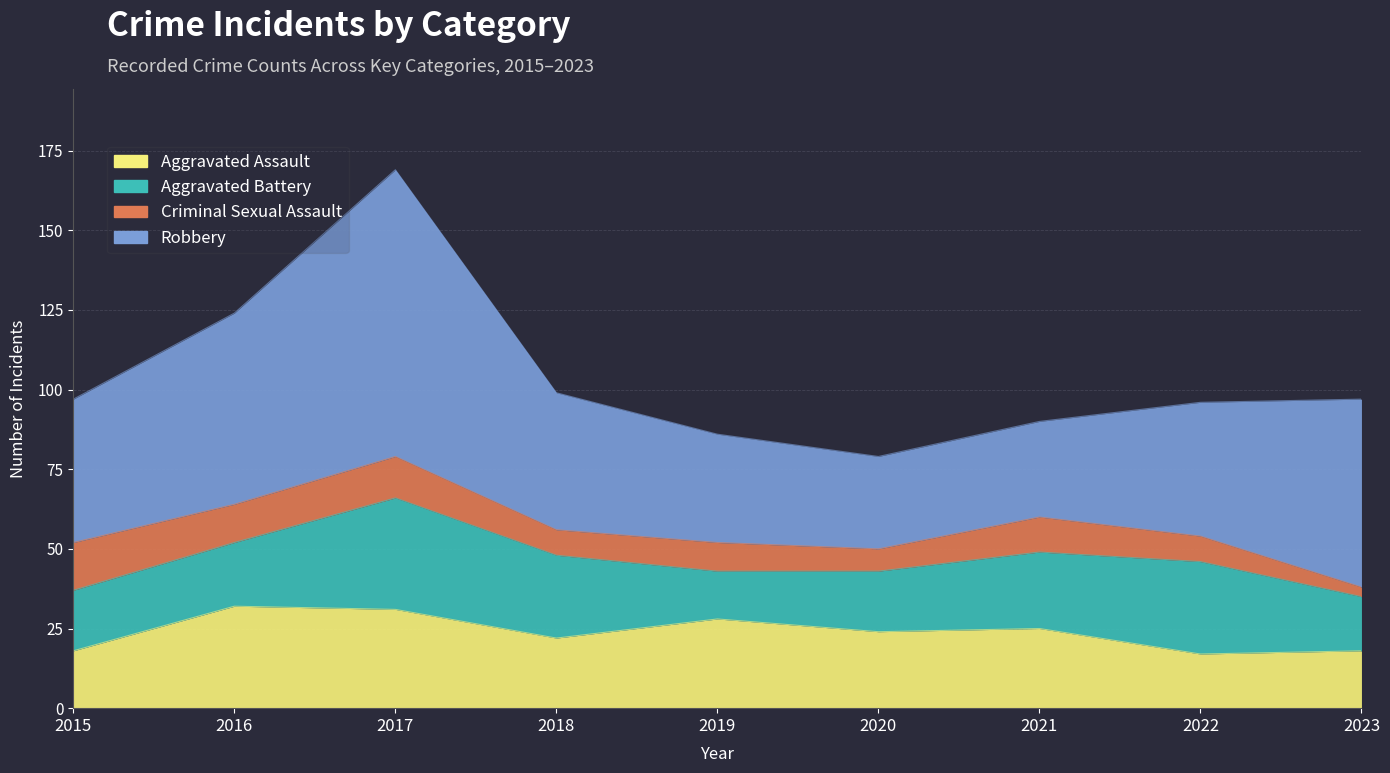

How many series are shown in this chart?

4